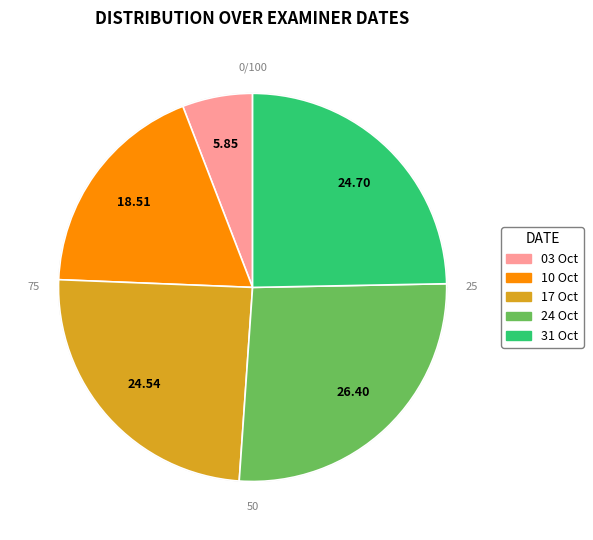

Does any single category account for the majority?

No